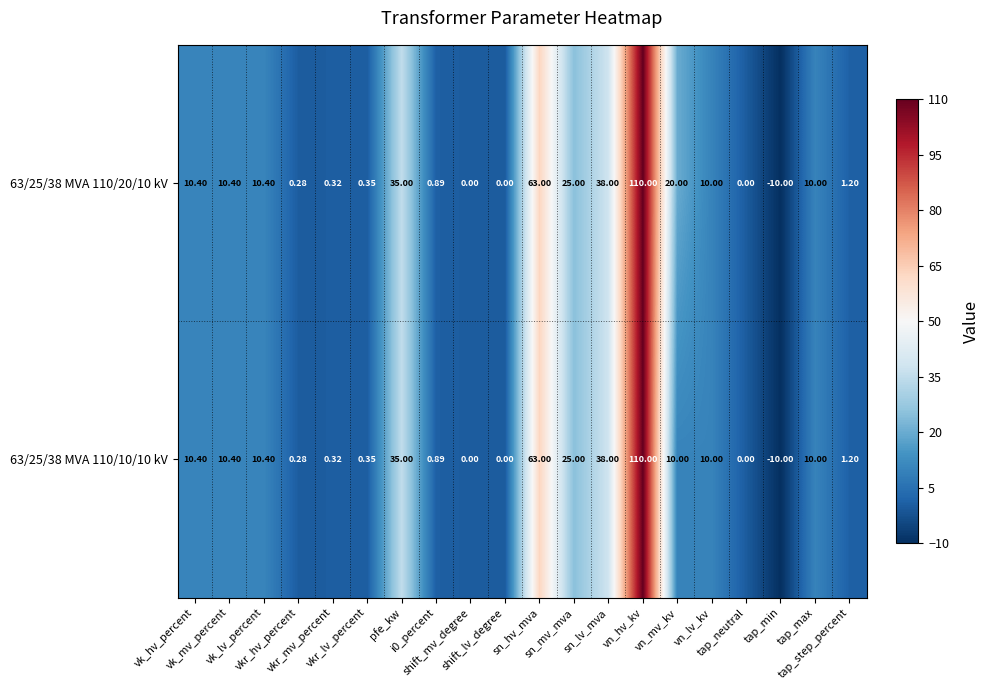

Count the number of categories in the chart.

20